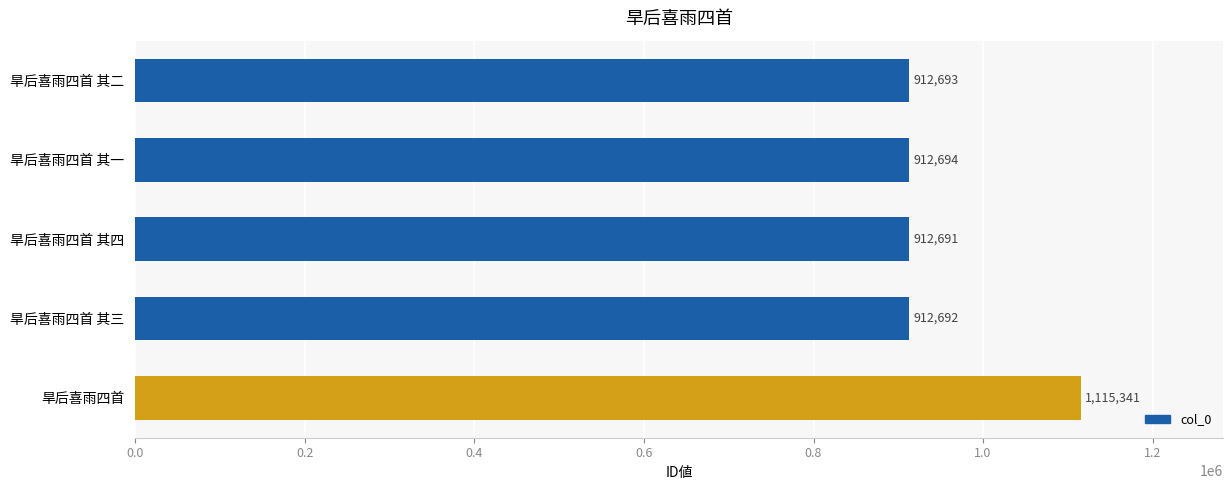

The chart shows a value of 1268998 at 旱后喜雨四首 其三. True or false?

False